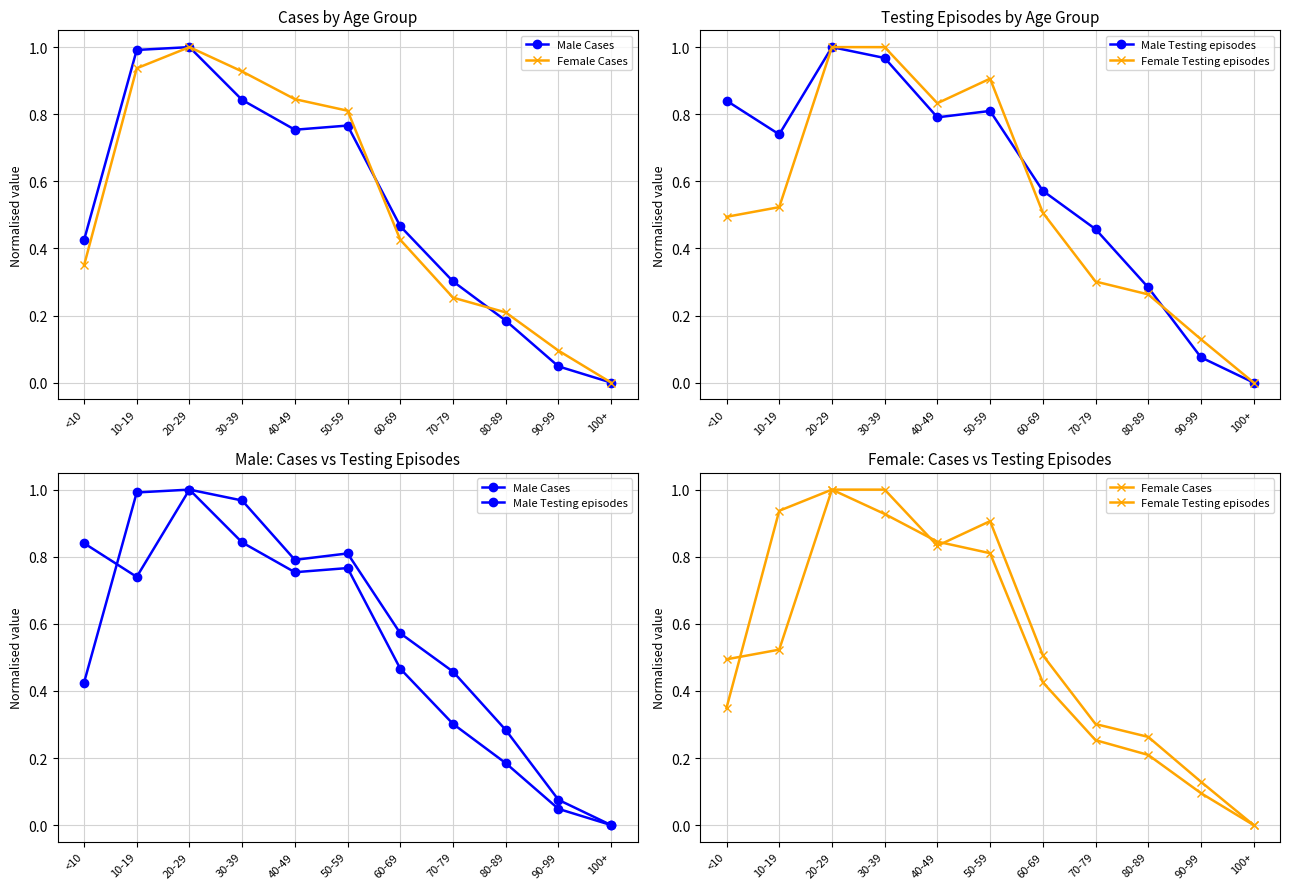

How many interior local valleys does the Male Cases series have?

1